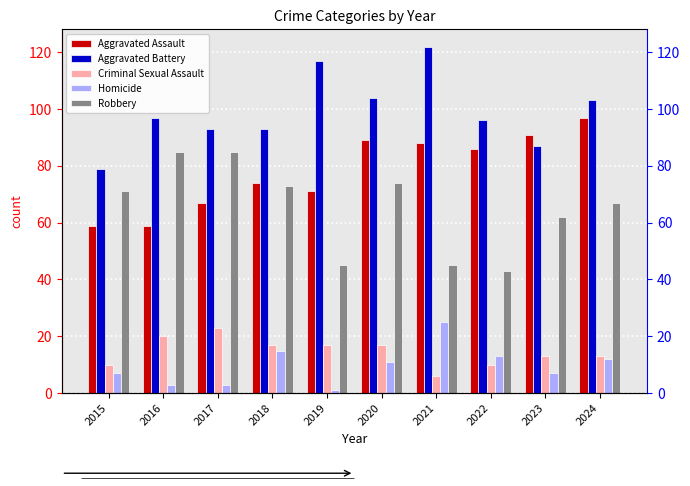

How many bars are there in total?

50